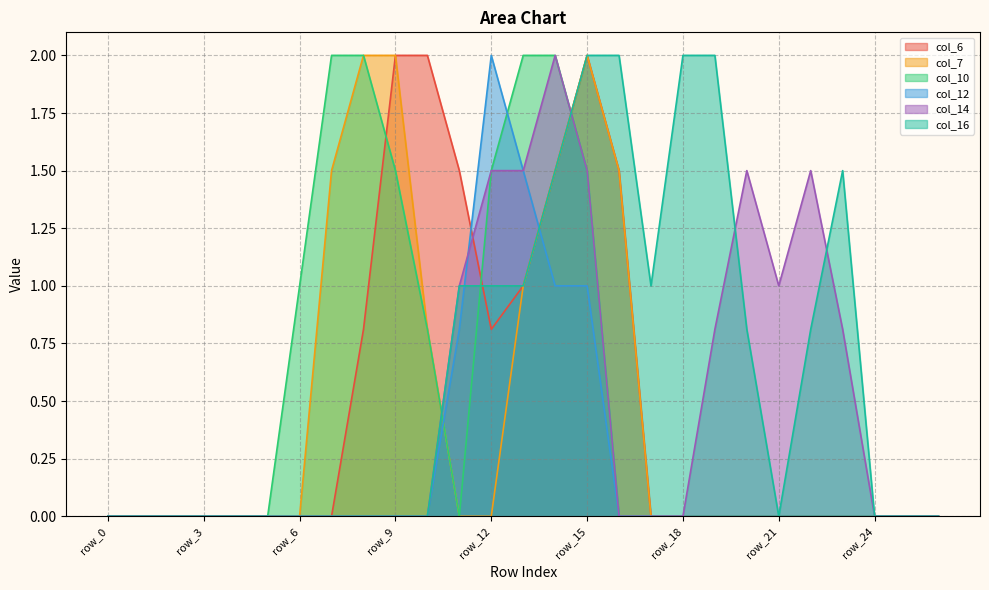

Which series ends up on top after the final intersection of col_10 and col_16?

col_16